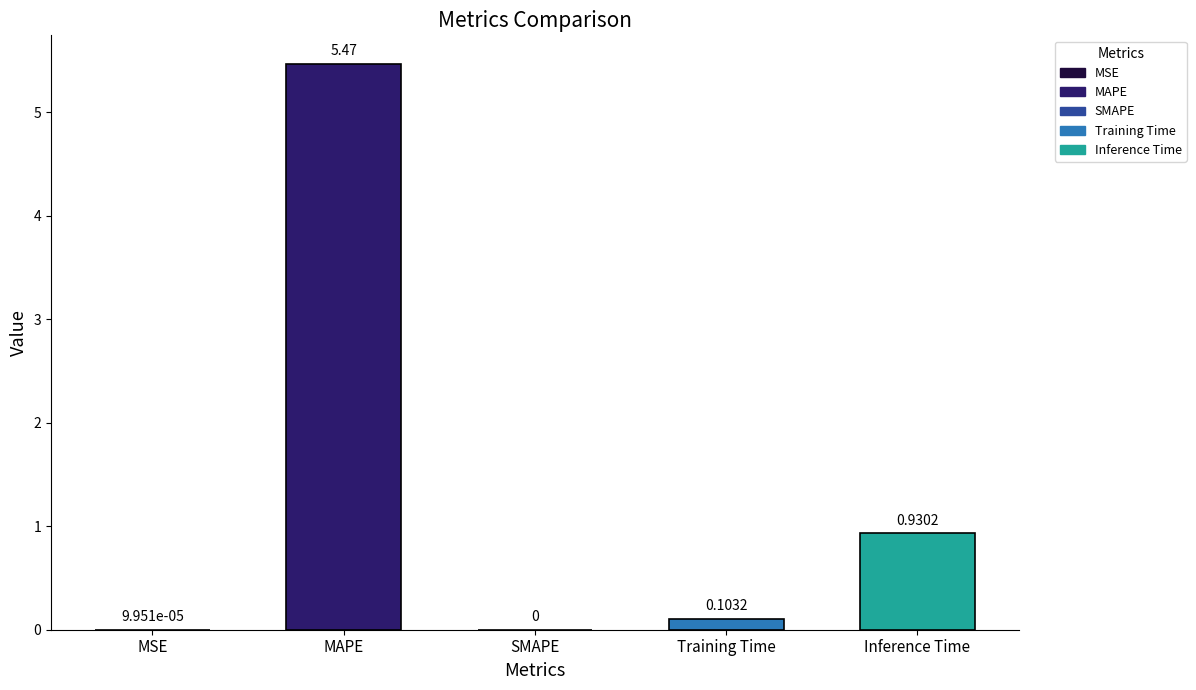

Which category has the highest value across all series?

MAPE